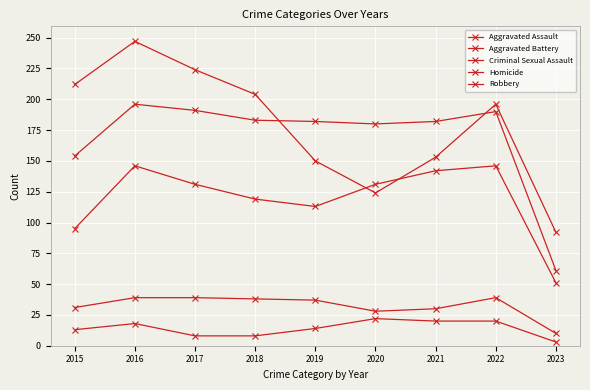

How many values in the Criminal Sexual Assault series are below 37?

4